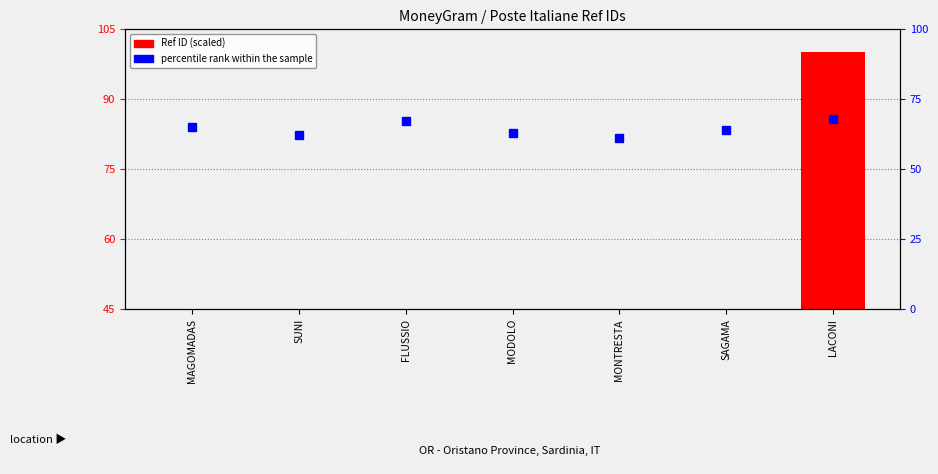

What is the difference between the maximum and minimum values?

55.0